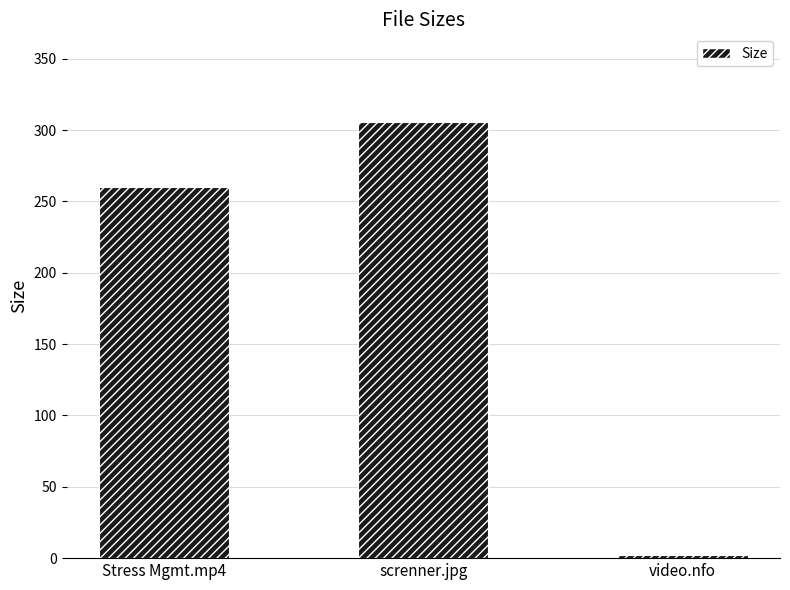

At which category does the chart reach its minimum across all series?

video.nfo